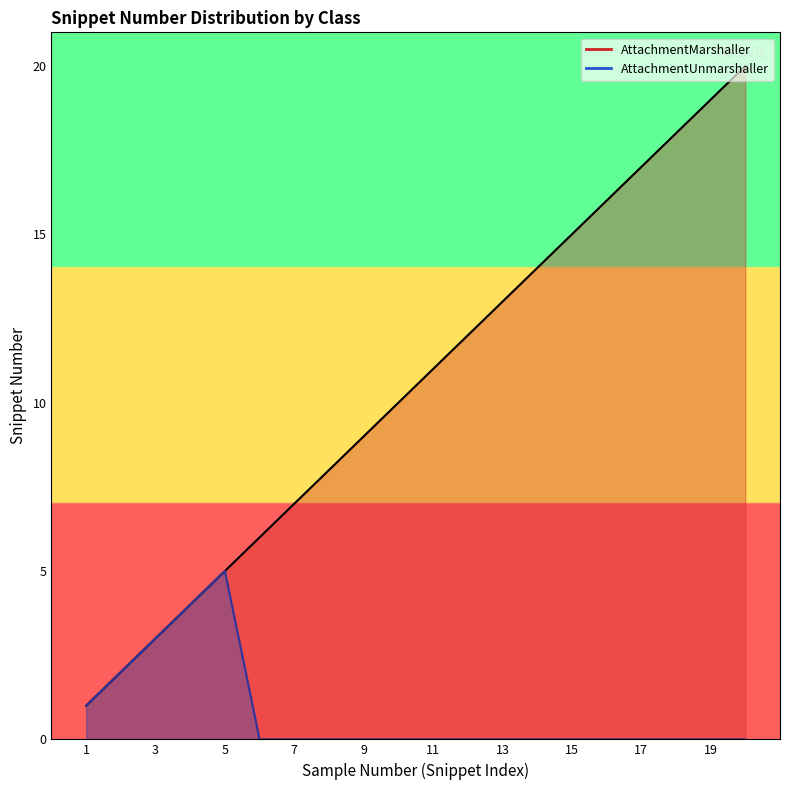

Is it true that AttachmentUnmarshaller equals 3 at 8?

False